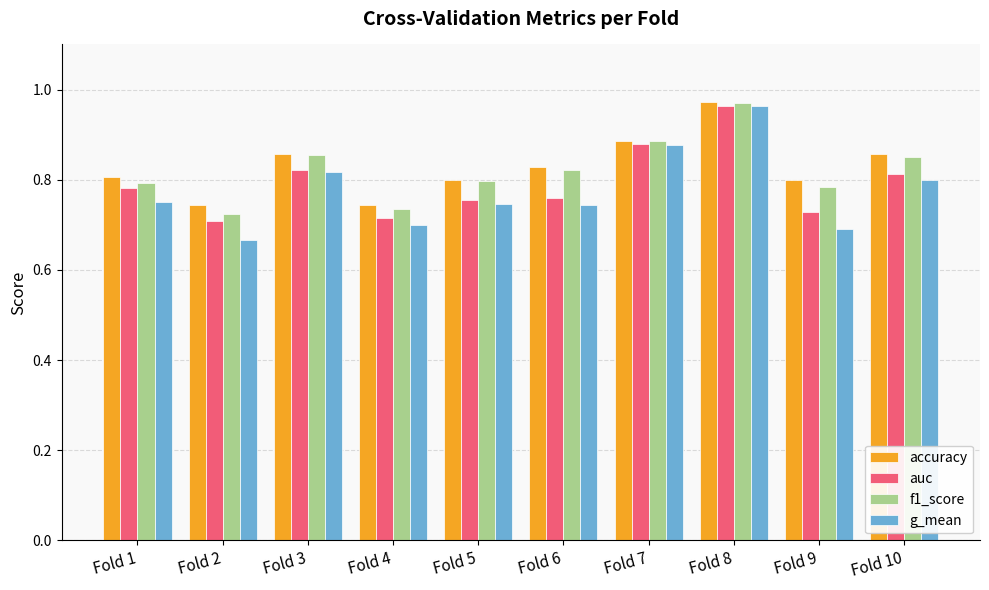

The value of auc at Fold 2 is 0.7. True or false?

True